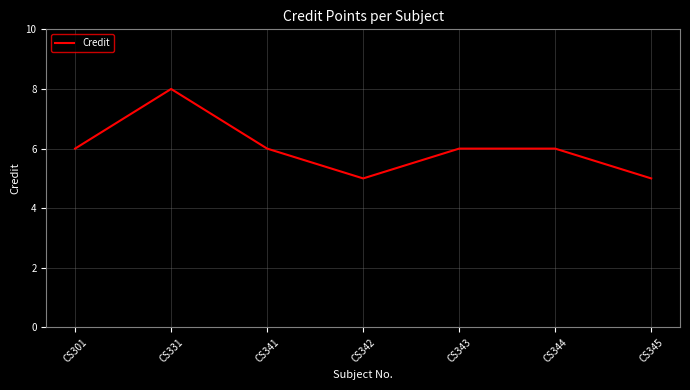

The chart shows a value of 5 at CS342. True or false?

True